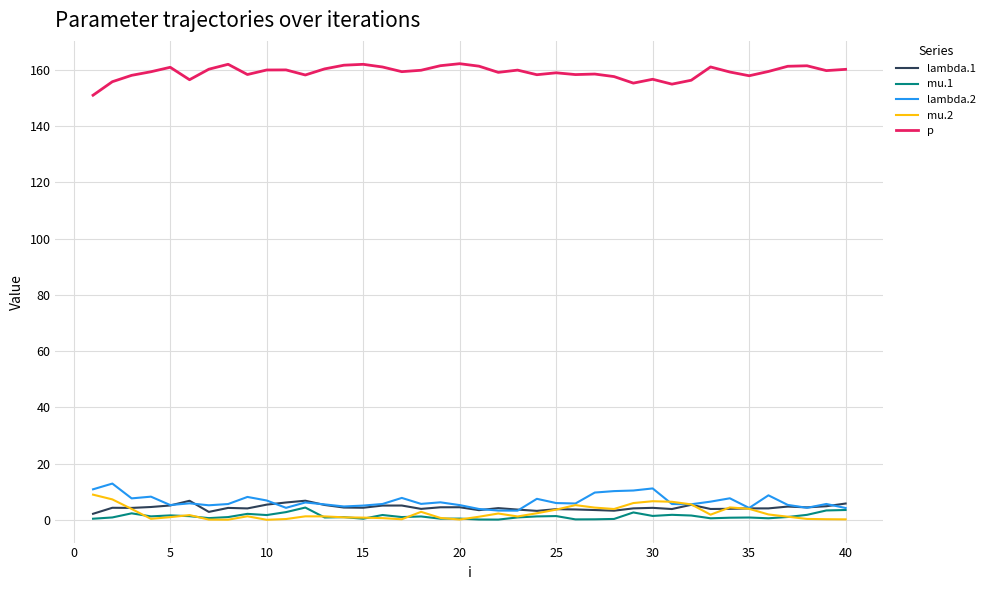

True or false: p and lambda.1 intersect in this chart.

False